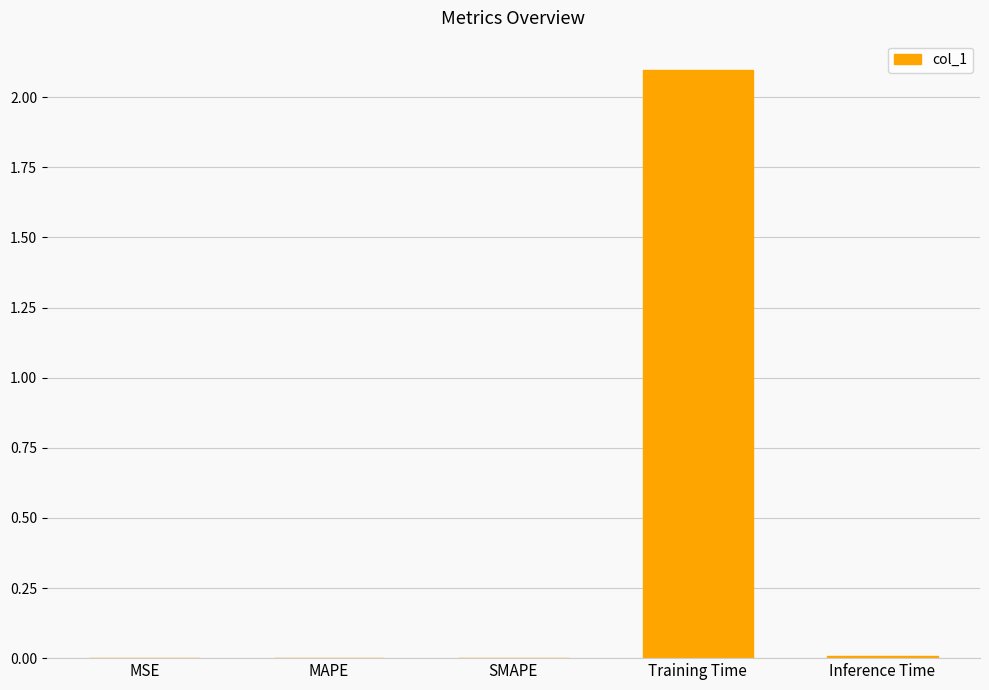

What is the maximum value shown in the chart?

2.1